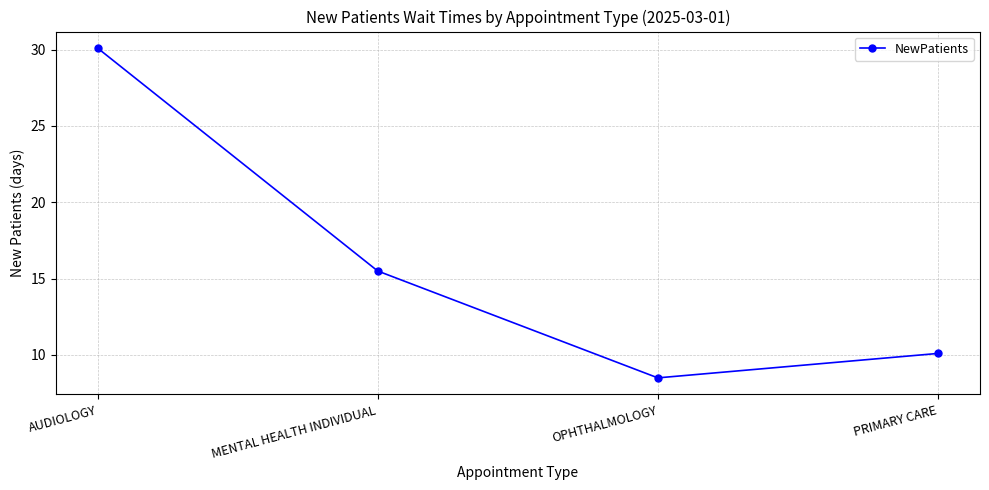

List the labels in order of value, largest first.

AUDIOLOGY, MENTAL HEALTH INDIVIDUAL, PRIMARY CARE, OPHTHALMOLOGY